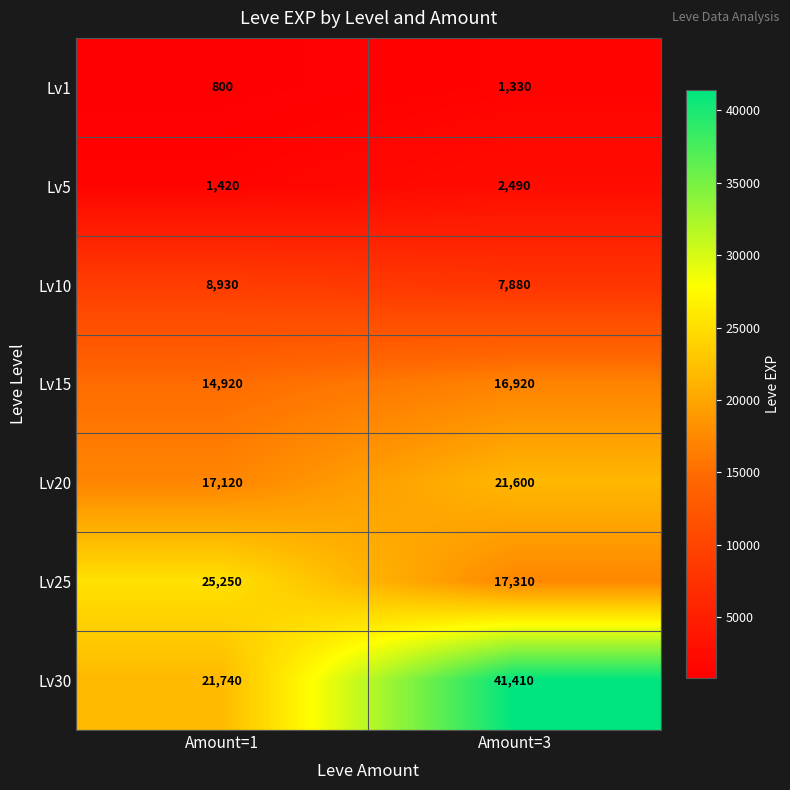

At which category is the sum across all series the highest?

Amount=3